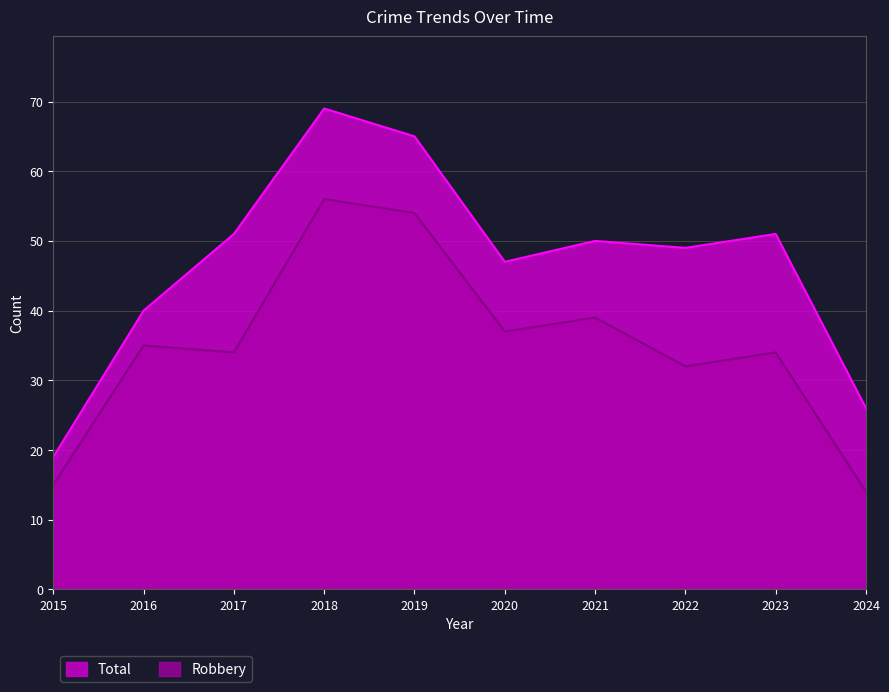

What is the total value across all series at 2018?

125